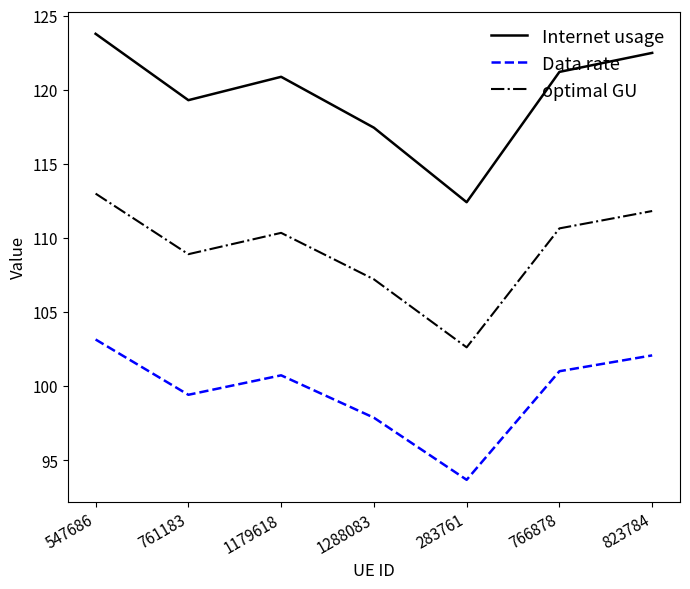

At which category does the chart reach its minimum across all series?

283761